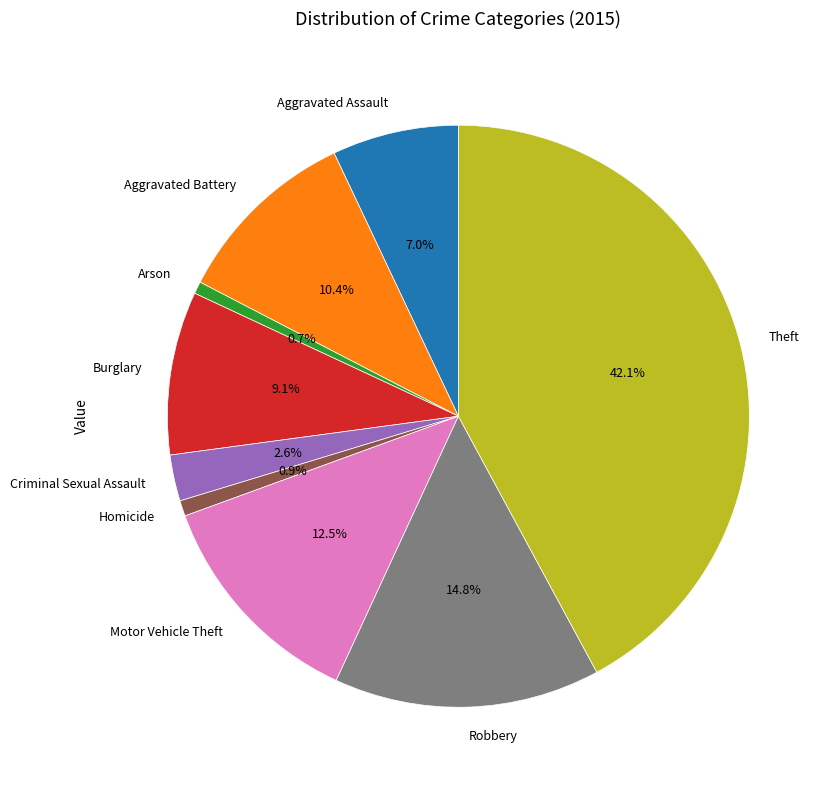

Which has a higher value, Aggravated Battery or Criminal Sexual Assault?

Aggravated Battery